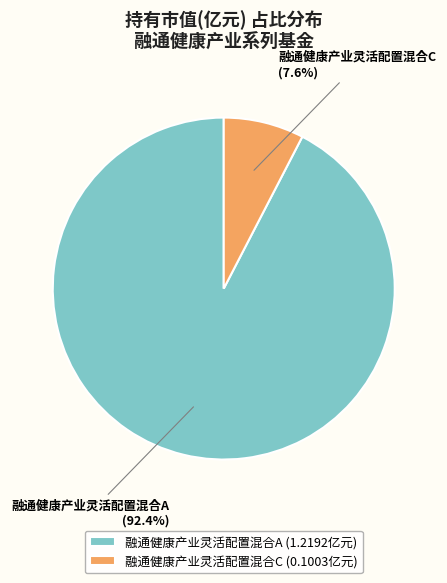

The 融通健康产业灵活配置混合A slice represents 92% of the pie. True or false?

True